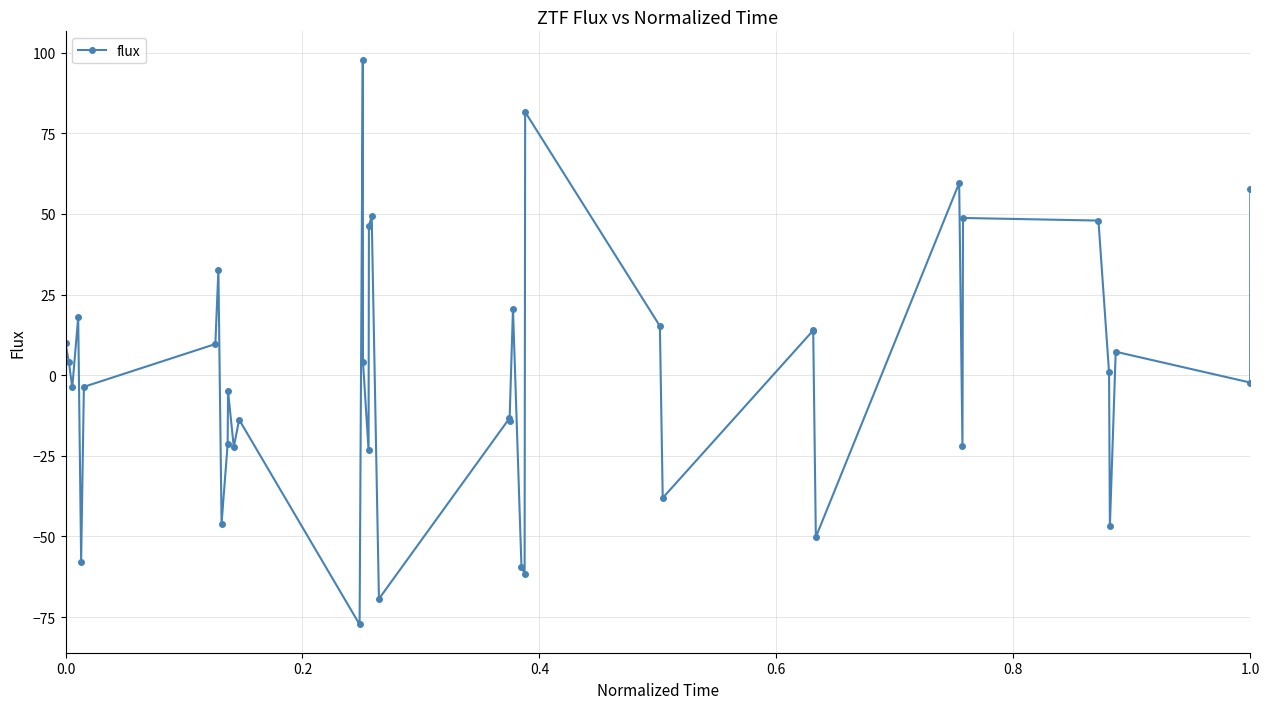

What is the value of the 11th point from the left?

-5.0